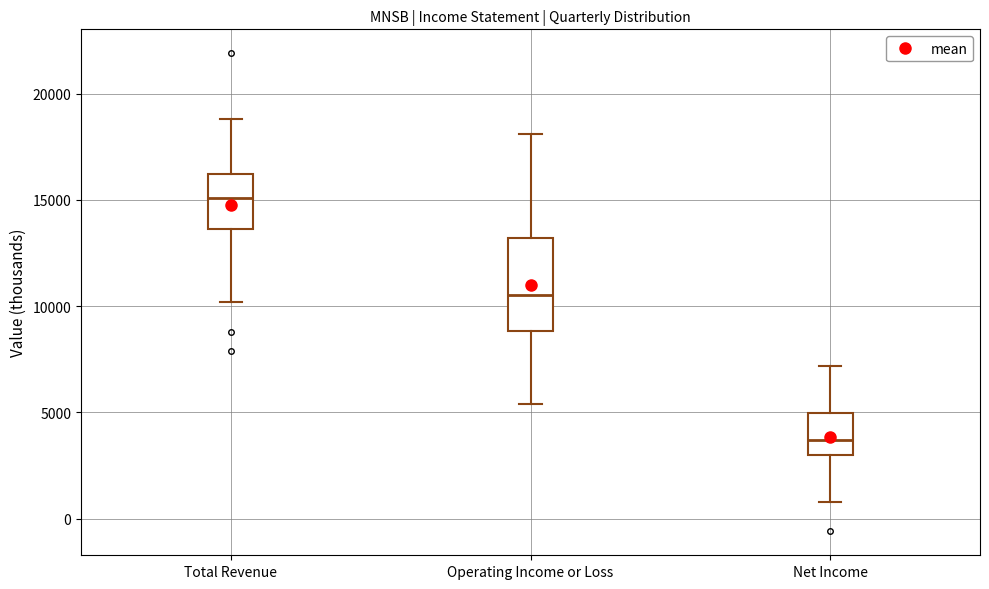

Reading left to right, transcribe this box plot: for each box, give where its median line is, the range the box spans, and where its two whiskers end, as read against the y-axis. The values are not printed on the chart, so give them approximately, as read against the axis.

Total Revenue: median 15000, box 13500 to 16000, whiskers 10000 to 19000
Operating Income or Loss: median 10500, box 9000 to 13000, whiskers 5500 to 18000
Net Income: median 3500, box 3000 to 5000, whiskers 1000 to 7000